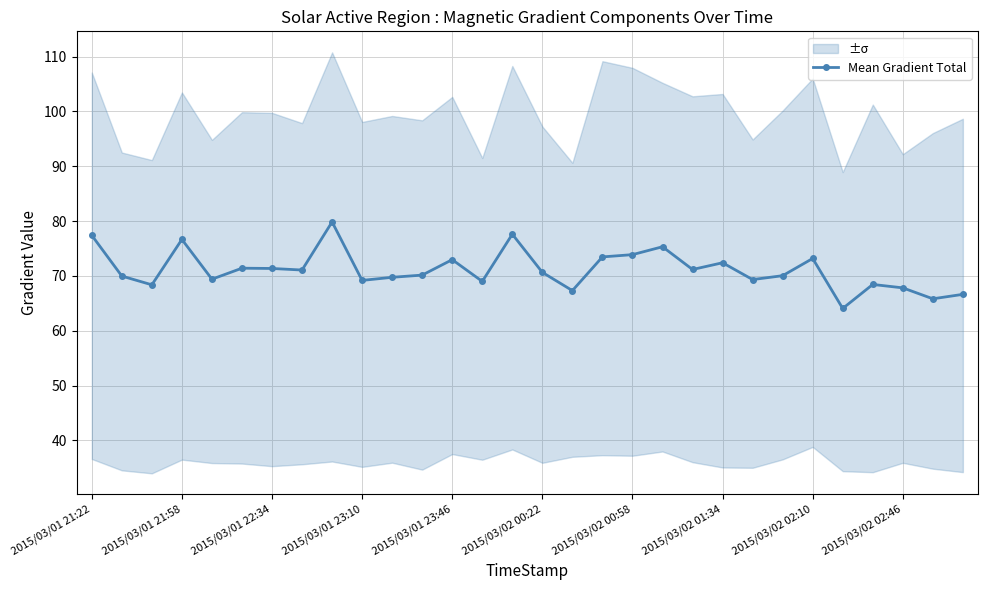

Reading right to left, extract all data points from this chart.

66.6	65.8	67.8	68.4	64.1	73.2	70.0	69.3	72.4	71.2	75.3	73.9	73.5	67.3	70.6	77.6	69.0	73.0	70.2	69.7	69.2	79.8	71.1	71.4	71.4	69.4	76.7	68.4	70.0	77.4